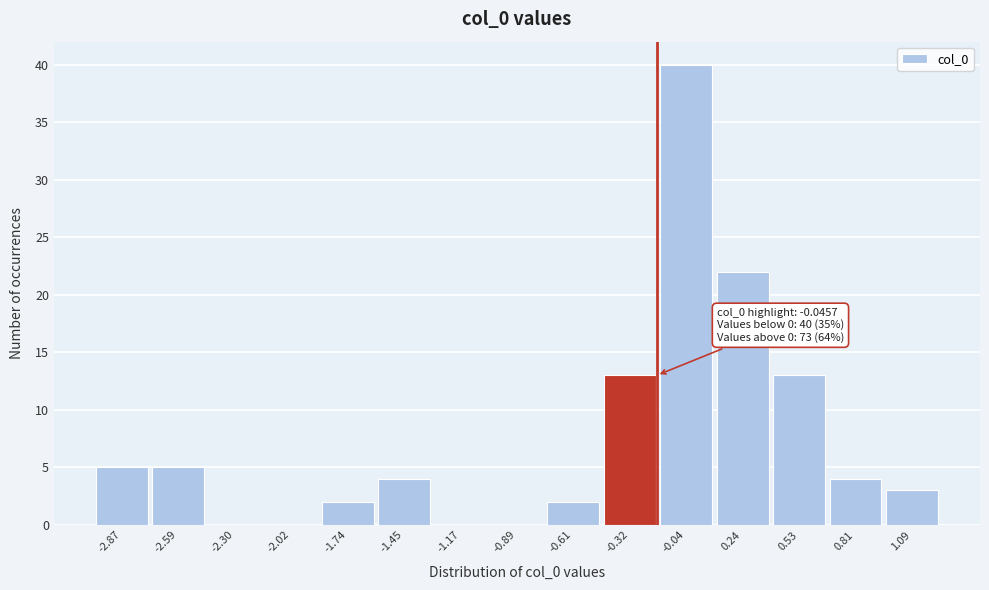

Reading left to right, list all the values displayed in this chart.

-2.87=5	-2.59=5	-2.30=0	-2.02=0	-1.74=2	-1.45=4	-1.17=0	-0.89=0	-0.61=2	-0.32=13	-0.04=40	0.24=22	0.53=13	0.81=4	1.09=3